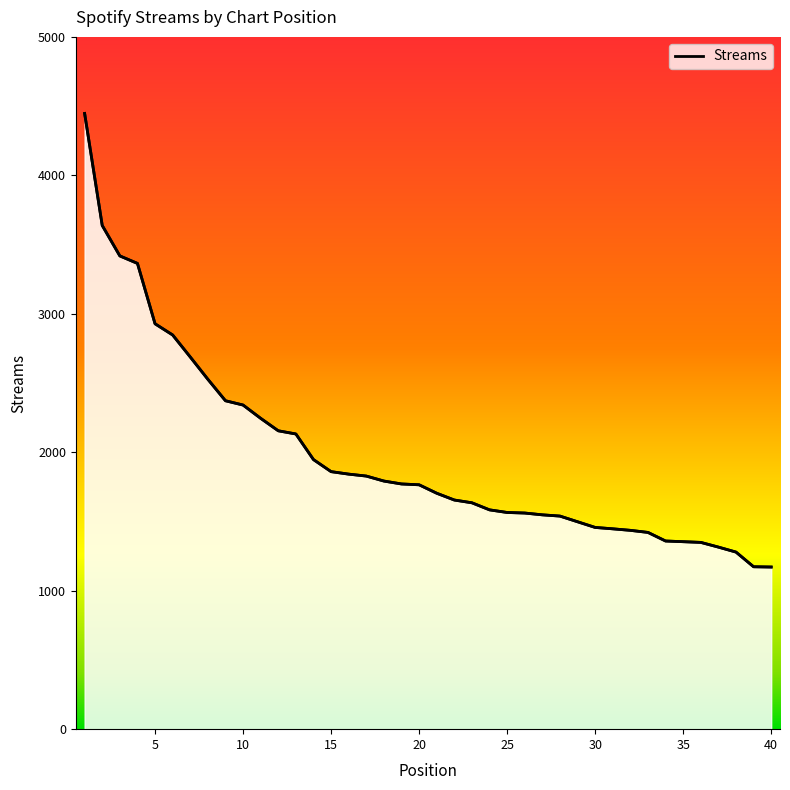

What is the smallest value displayed?

1171